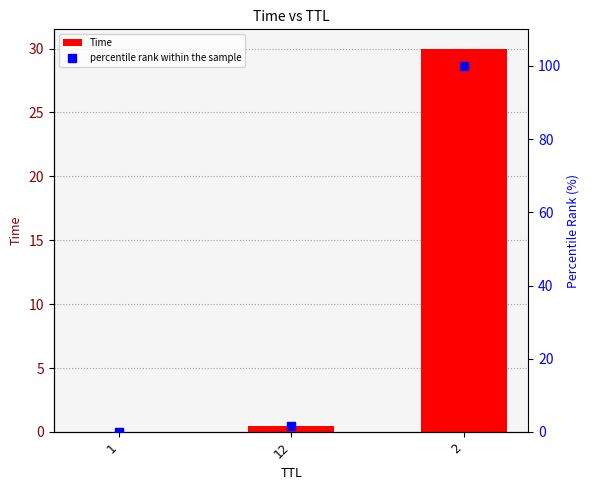

Which series has the largest total across all categories?

percentile rank within the sample